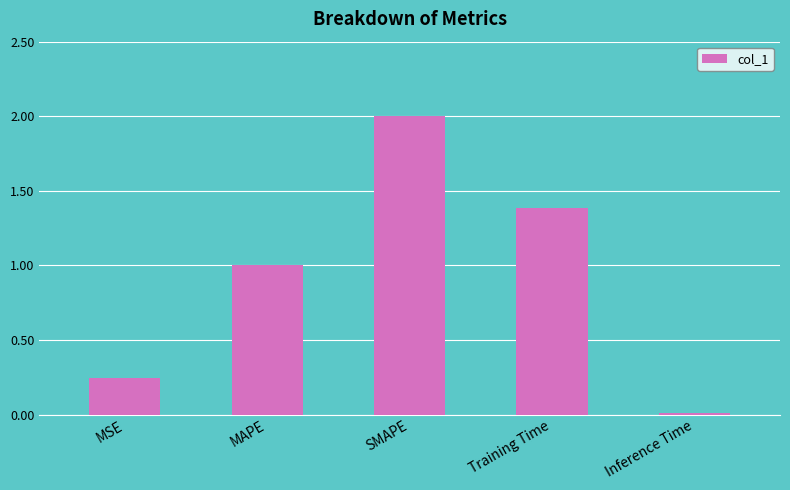

What is the change in value from MAPE to SMAPE?

+1.0